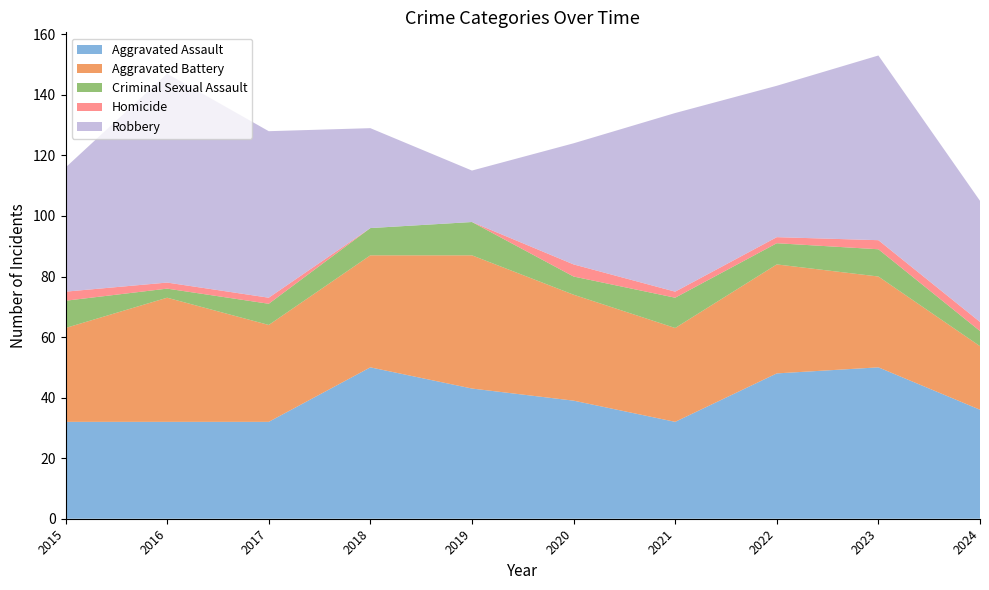

Reading left to right, transcribe all the data shown in this chart.

Aggravated Assault: 2015=32	2016=32	2017=32	2018=50	2019=43	2020=39	2021=32	2022=48	2023=50	2024=36
Aggravated Battery: 2015=31	2016=41	2017=32	2018=37	2019=44	2020=35	2021=31	2022=36	2023=30	2024=21
Criminal Sexual Assault: 2015=9	2016=3	2017=7	2018=9	2019=11	2020=6	2021=10	2022=7	2023=9	2024=5
Homicide: 2015=3	2016=2	2017=2	2018=0	2019=0	2020=4	2021=2	2022=2	2023=3	2024=3
Robbery: 2015=41	2016=69	2017=55	2018=33	2019=17	2020=40	2021=59	2022=50	2023=61	2024=40